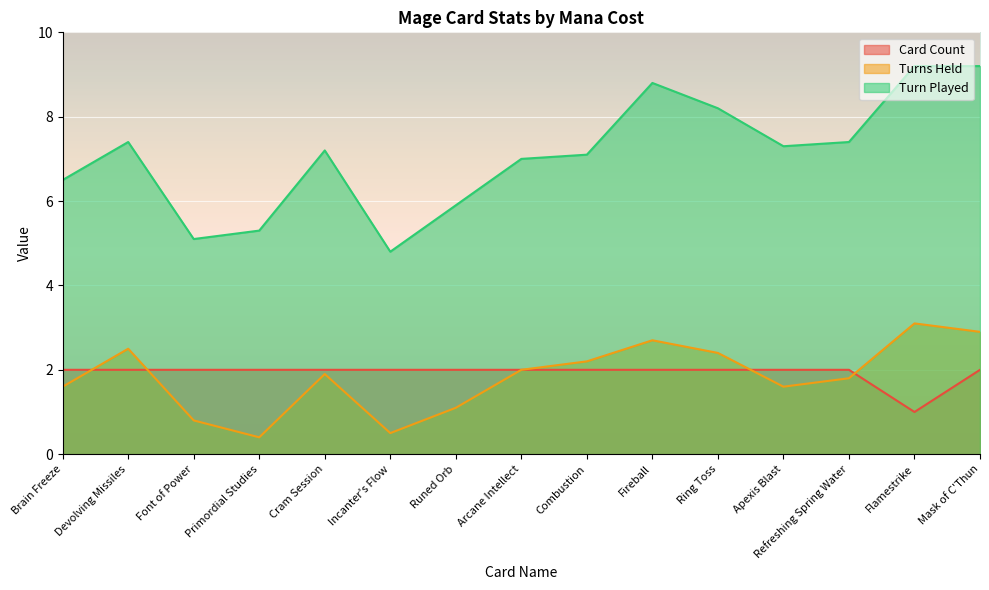

The value of Card Count at Incanter's Flow is 2.8. True or false?

False